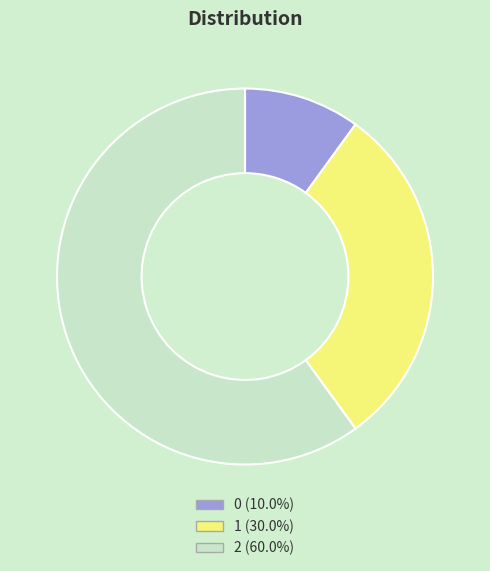

True or false: 0 accounts for 1% of the total.

False